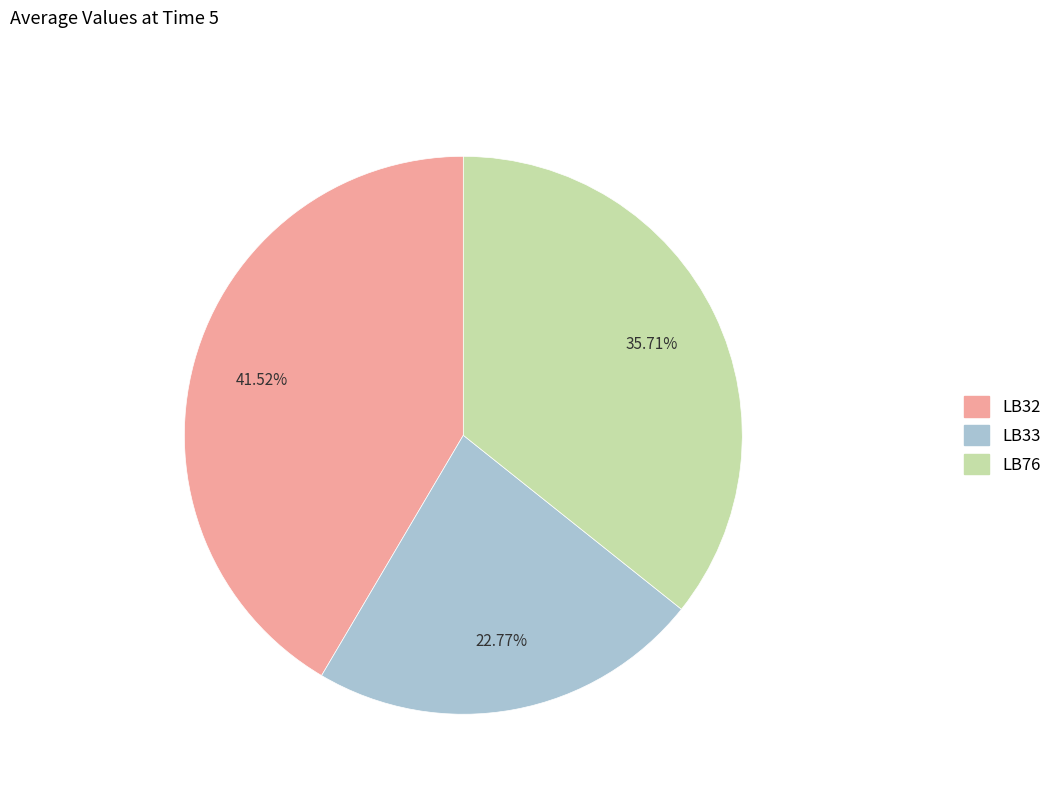

Combined, what portion of the pie is LB33 and LB76?

58.5%